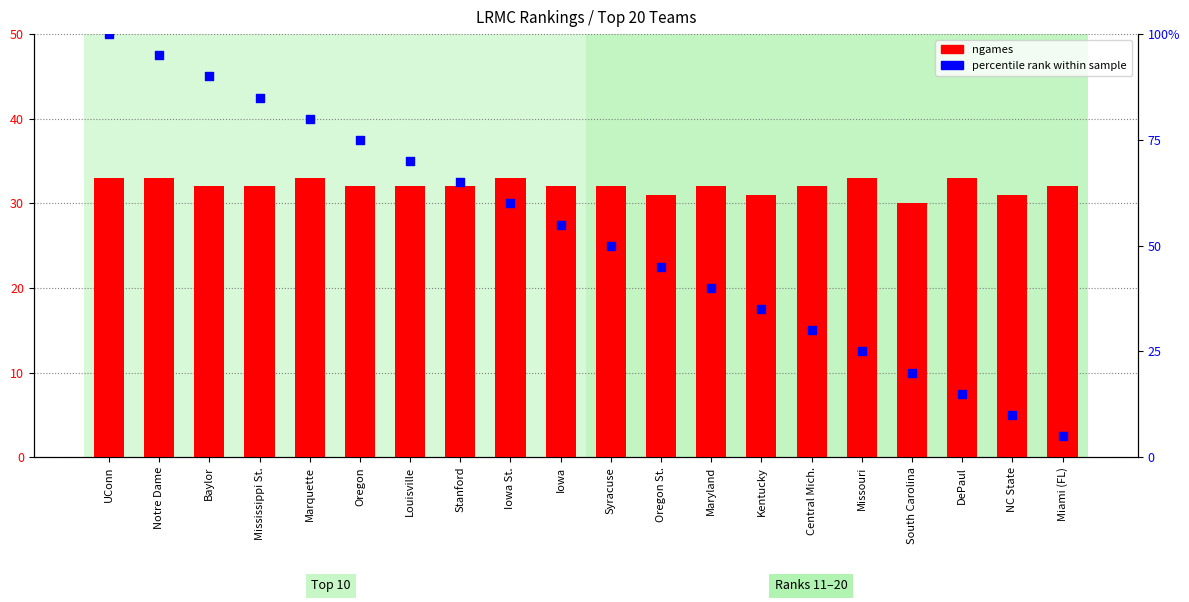

Is the value of percentile rank at Oregon greater than the value of ngames at Central Mich.?

Yes